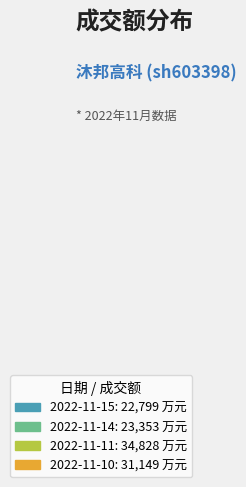

How many slices are in this pie chart?

4